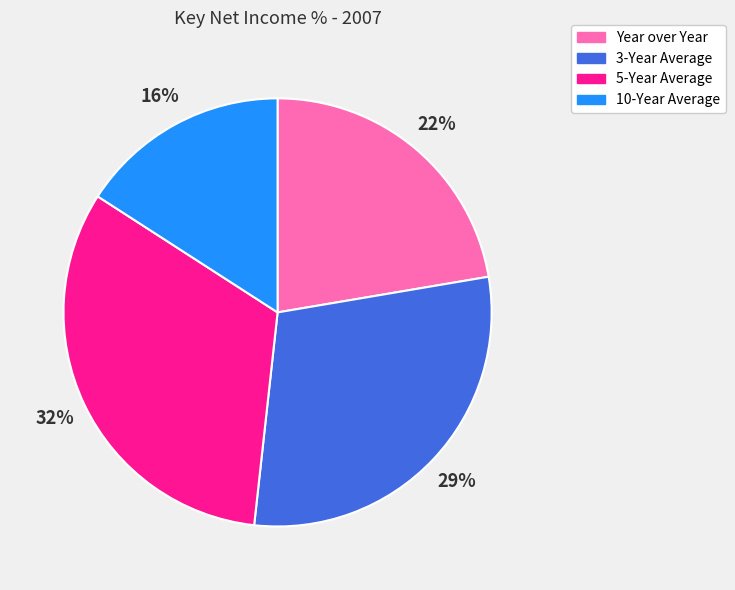

How many slices are in this pie chart?

4